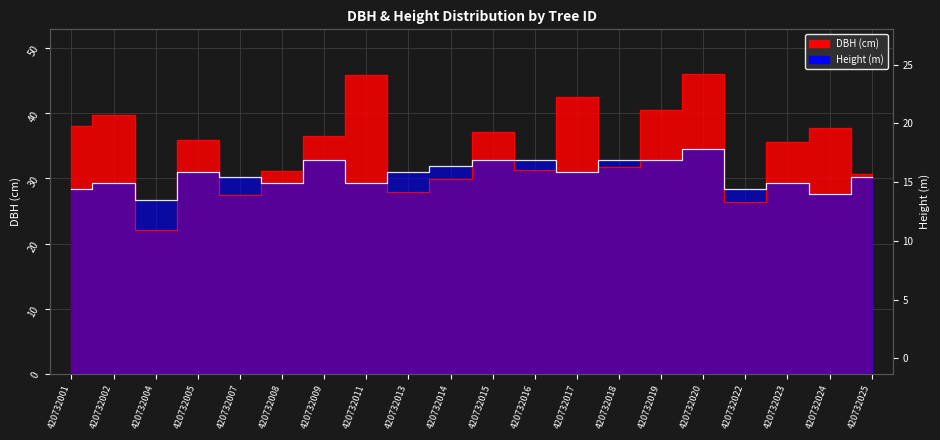

At which category is the sum across all series the highest?

420732020